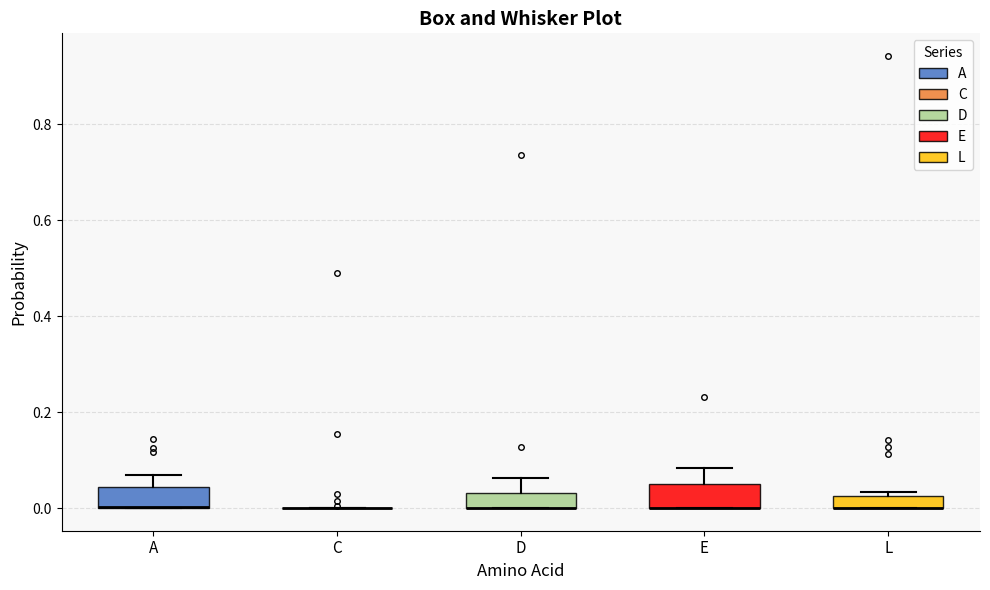

Where does the upper whisker of the box for D end on the y-axis? The values are not printed on the chart, so give them approximately, as read against the axis.

0.06